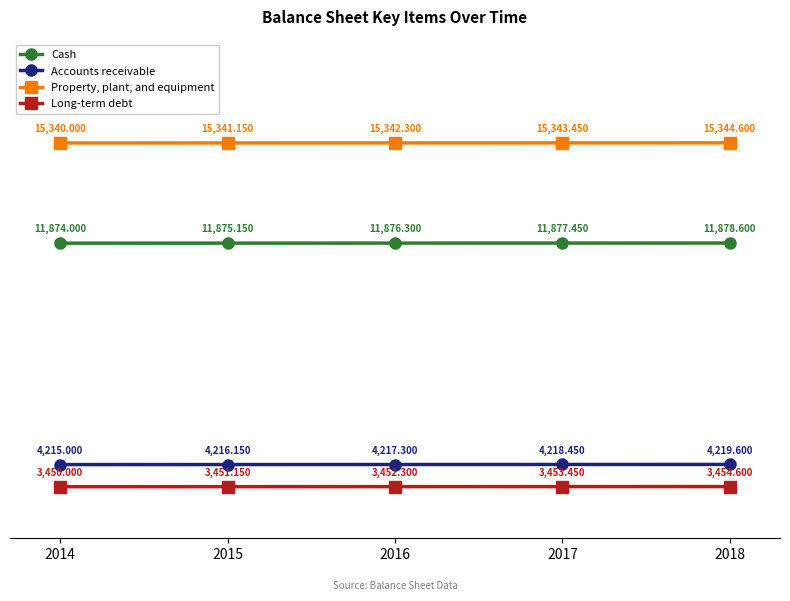

True or false: Property, plant, and equipment and Long-term debt cross at least once.

False